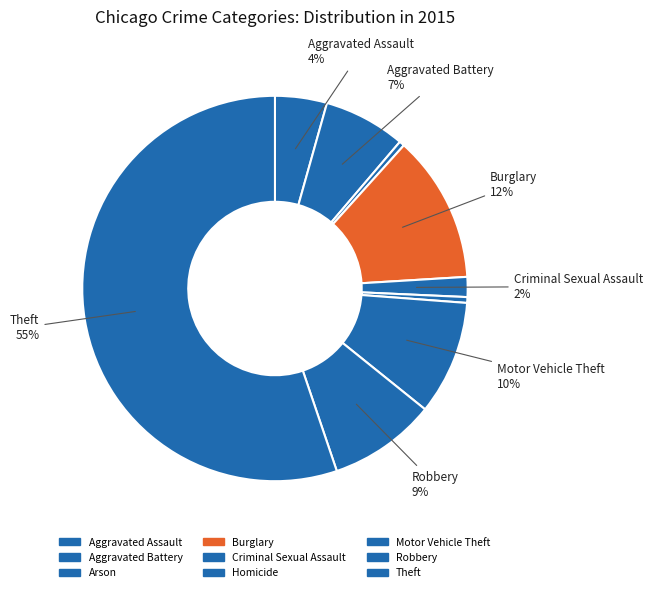

True or false: Aggravated Battery accounts for 7% of the total.

True